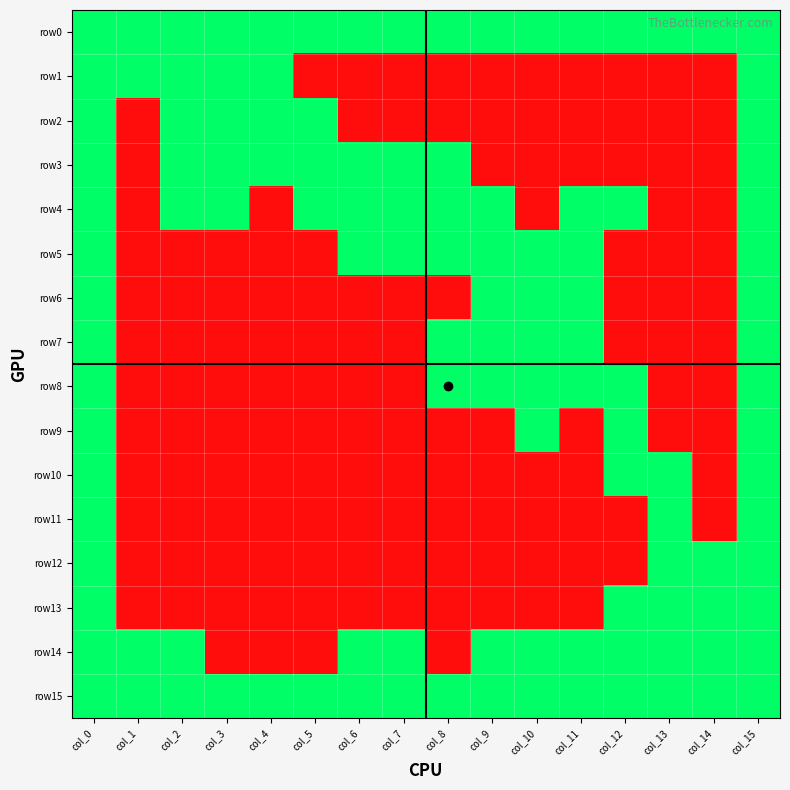

Rank the series at col_8 from highest to lowest value.

row0, row3, row4, row5, row7, row8, row15, row1, row2, row6, row9, row10, row11, row12, row13, row14